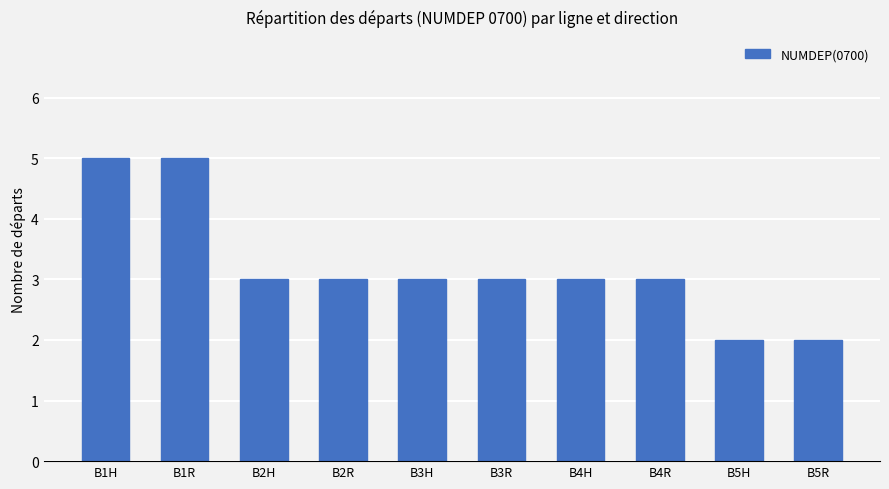

What is the average value?

3